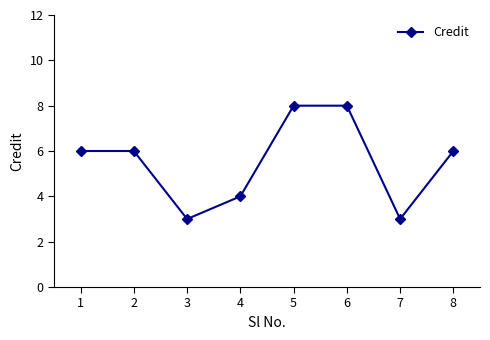

What is the smallest value displayed?

3